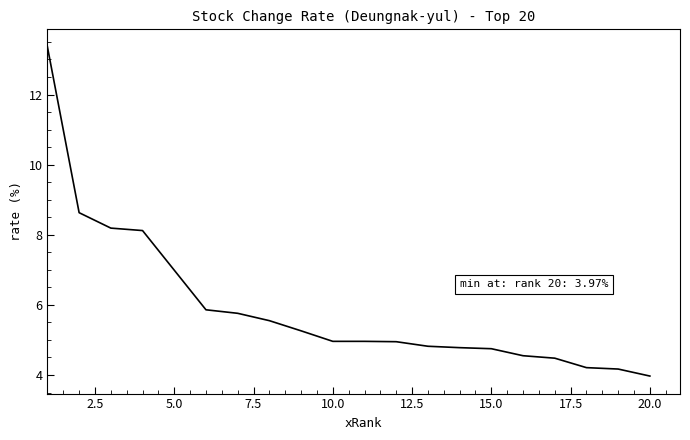

What is the difference between the maximum and minimum values?

9.4